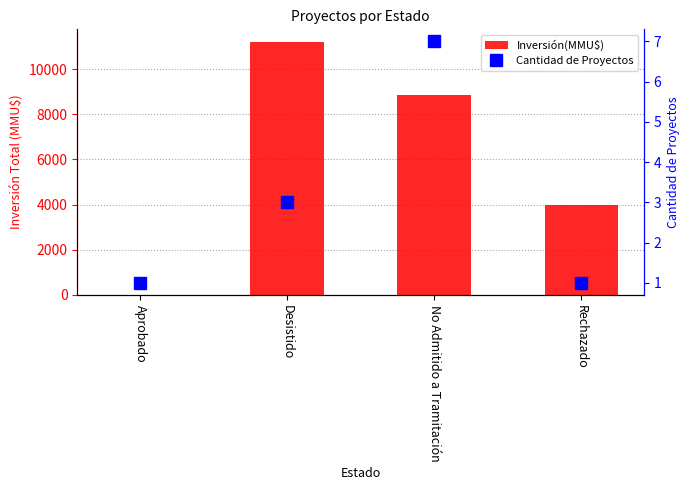

How many values in Inversión(MMU$) are above zero?

3